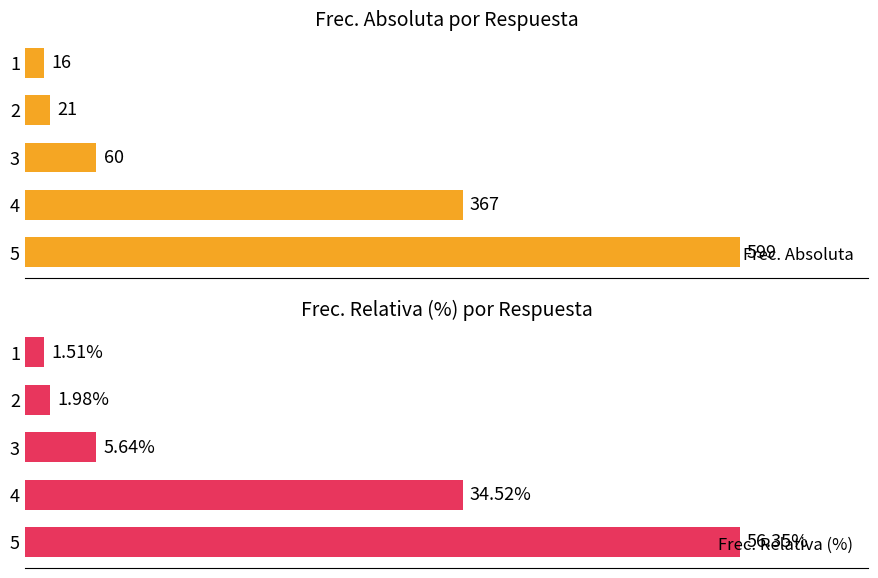

Which series has the widest spread of values?

Frec. Absoluta